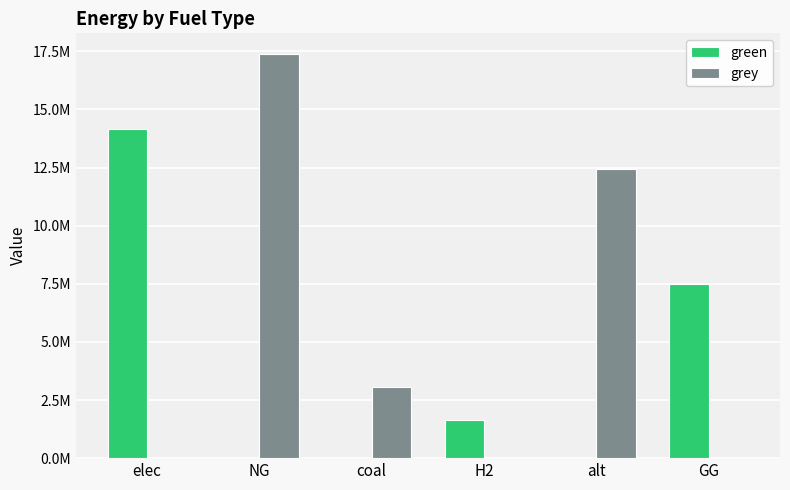

At how many categories does at least one series exceed 181434?

6